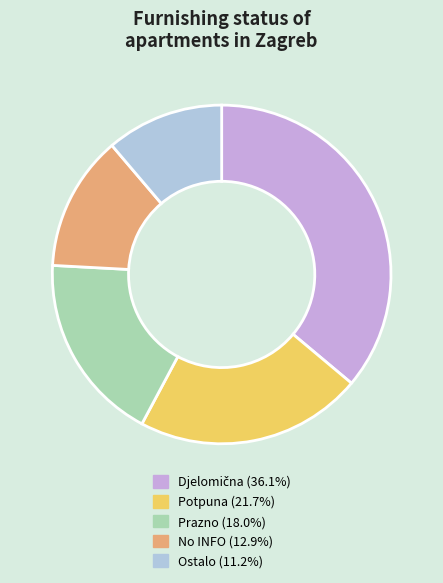

Is there a majority slice in this chart?

No